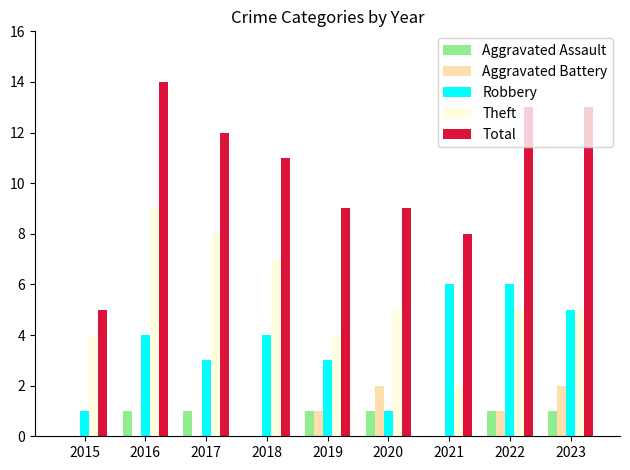

Does the chart contain stacked bars?

No